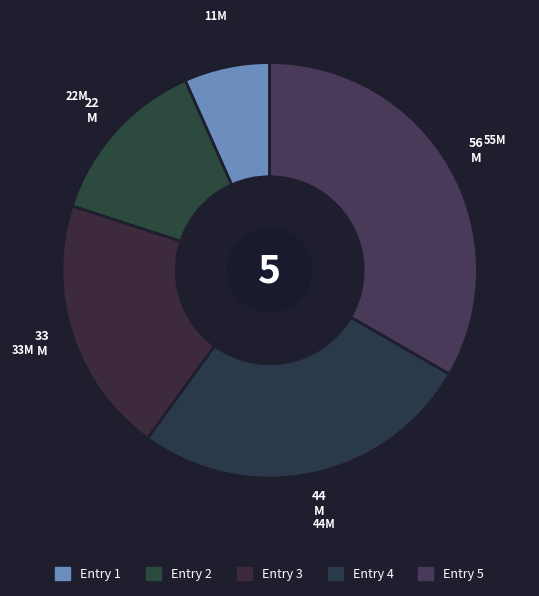

Is there any slice that represents more than half of the pie?

No